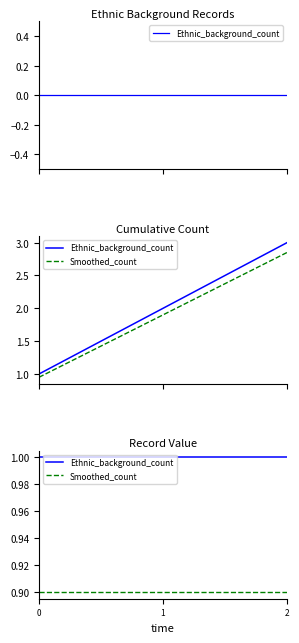

Reading right to left, what are all the values shown in this chart?

Ethnic_background_count: 2=1.0	1=1.0	0=1.0
Smoothed_count: 2=0.9	1=0.9	0=0.9